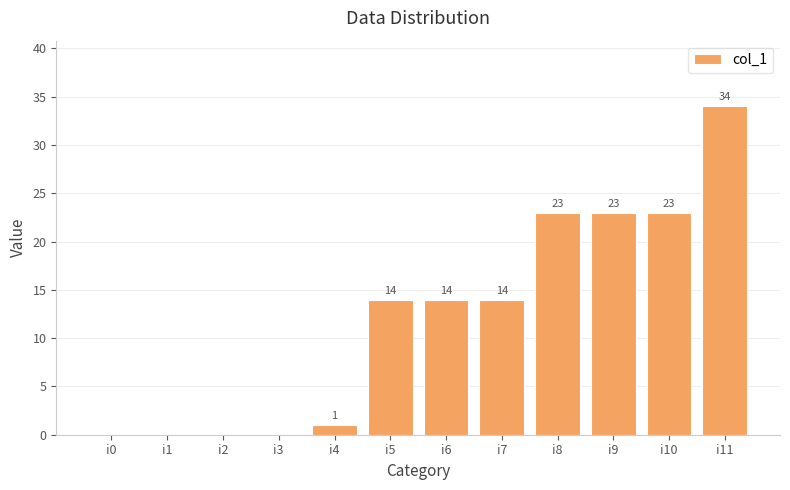

Is it true that the value at i1 is 22?

False